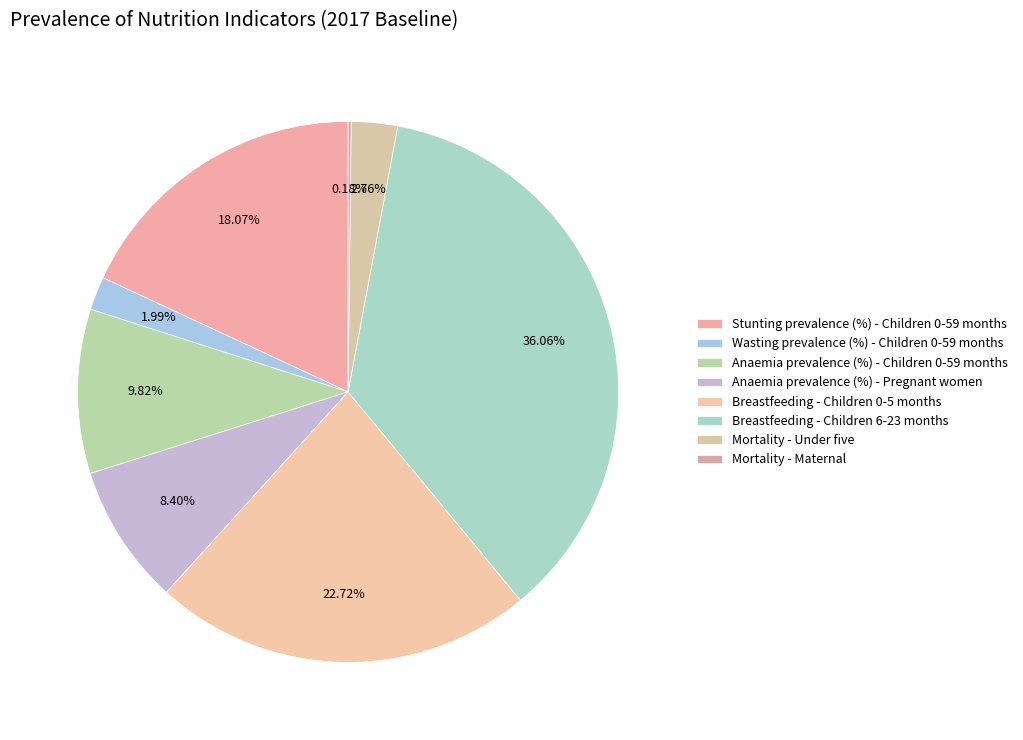

Is there any slice that represents more than half of the pie?

No